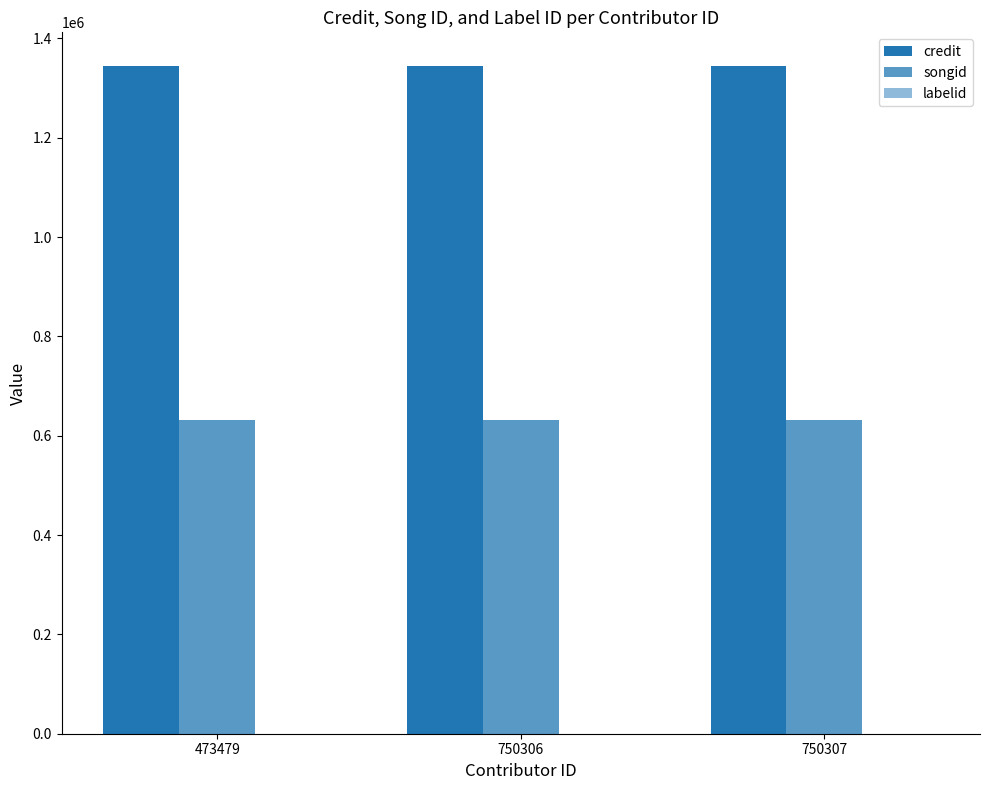

What is the sum of the labelid values at 750307 and 750306?

-2